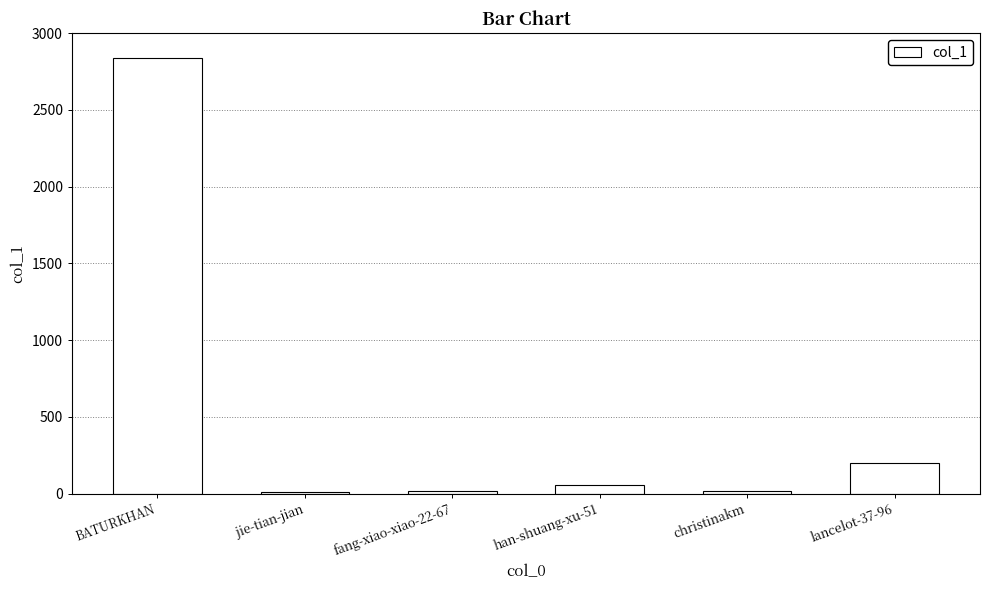

How many categories are shown in the chart?

6